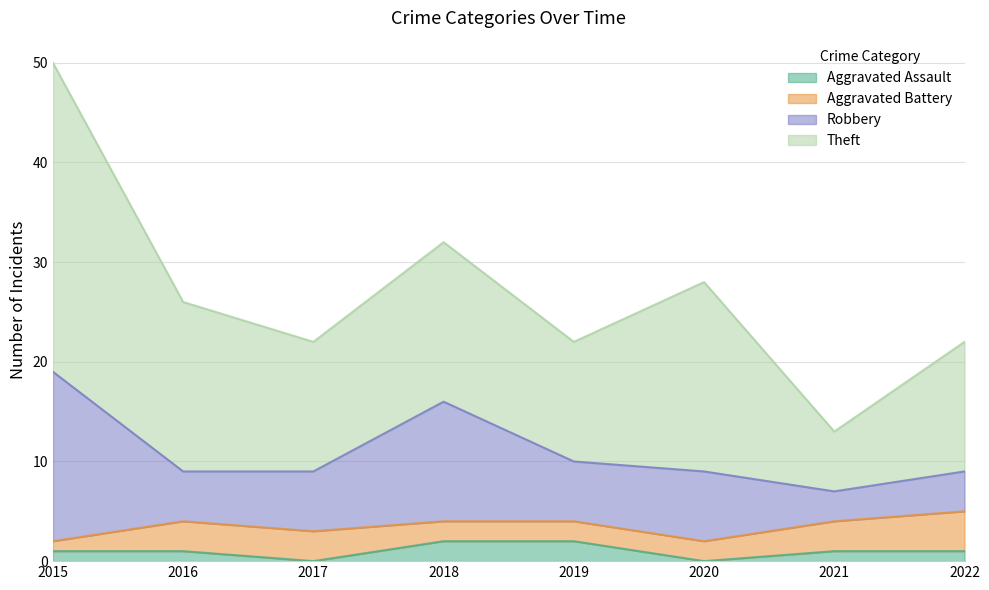

True or false: Aggravated Battery and Aggravated Assault intersect in this chart.

False